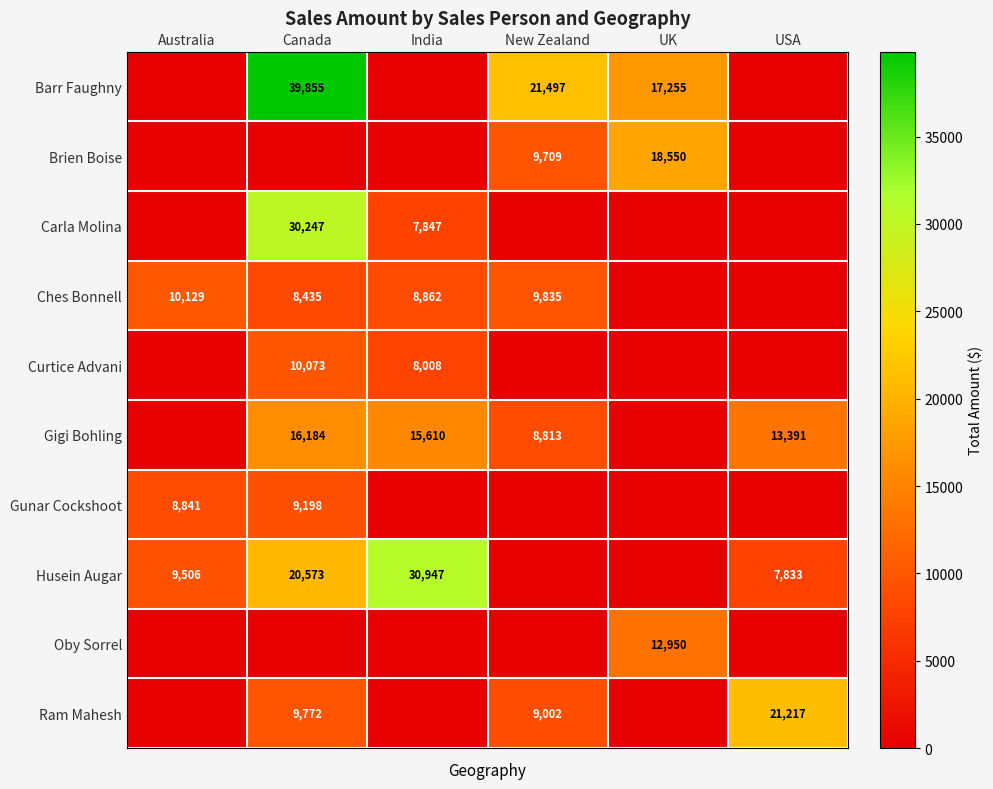

True or false: Husein Augar has a value of 9506 at Australia.

True